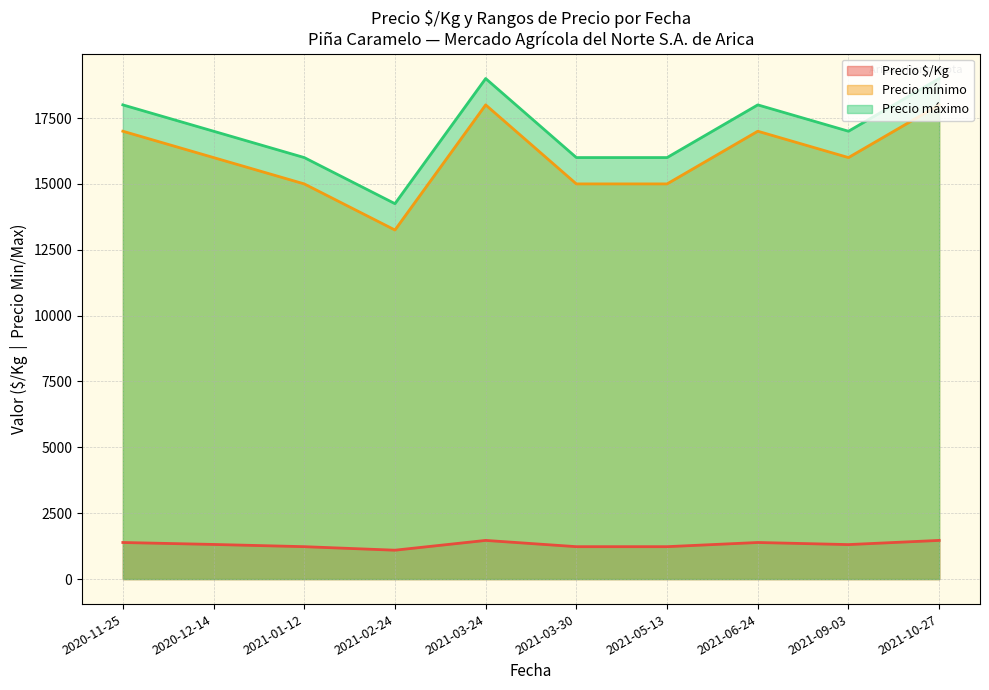

At 2021-09-03, list the series in order from largest to smallest.

Precio máximo, Precio mínimo, Precio $/Kg